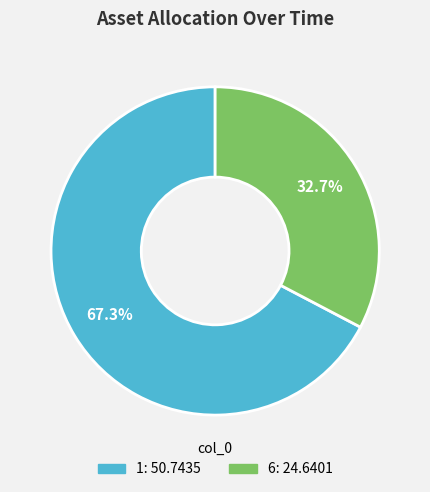

To the nearest percent, what is the average slice percentage?

50%